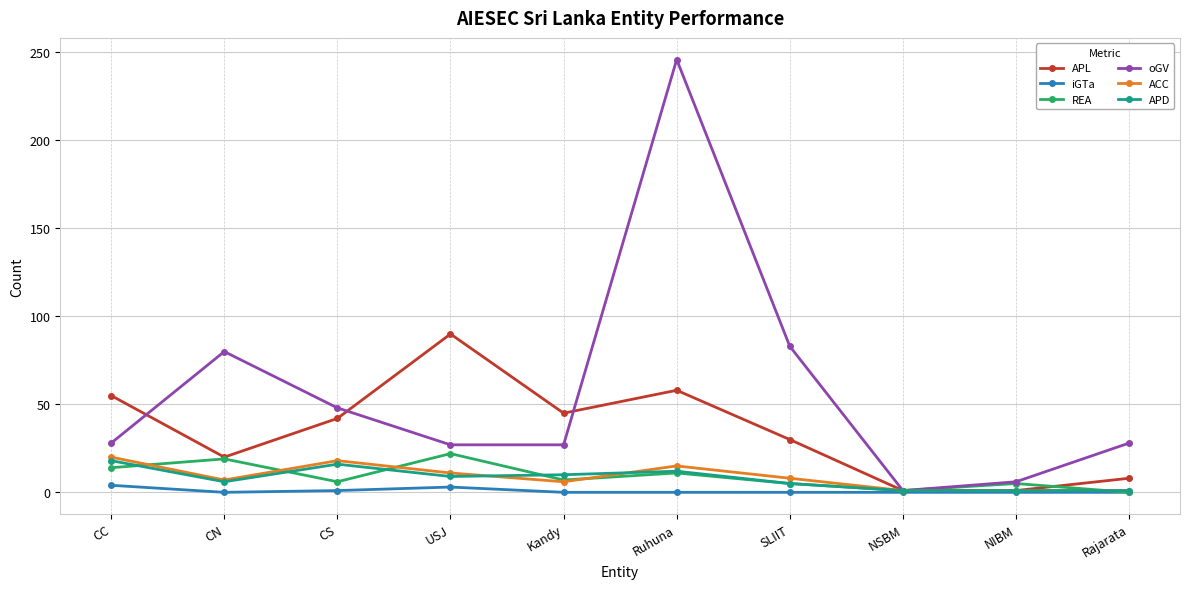

True or false: REA has more than 1 points higher than both neighbors.

True